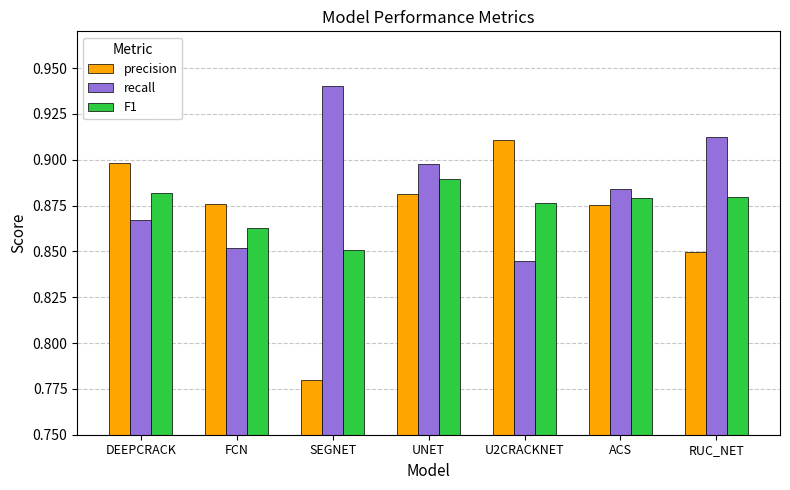

What is the label of the 2nd bar from the left?

FCN